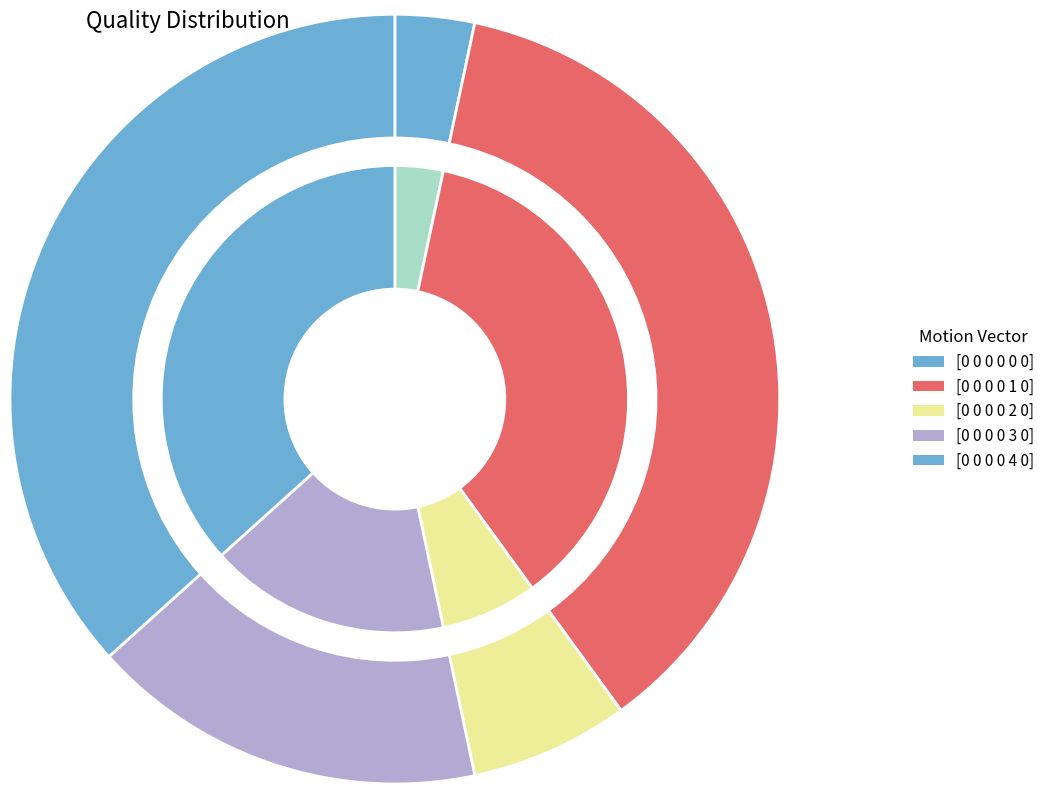

To the nearest percent, what is the difference between the largest and smallest slice percentages?

33%